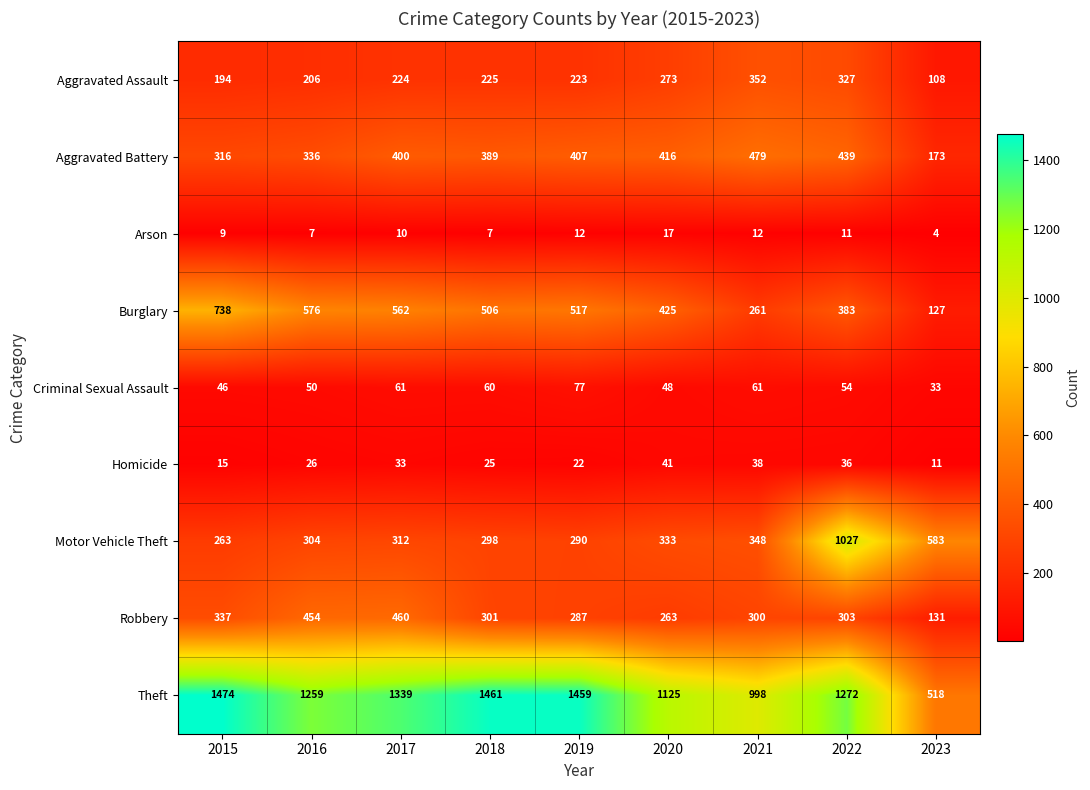

What is the minimum value shown in the chart?

4